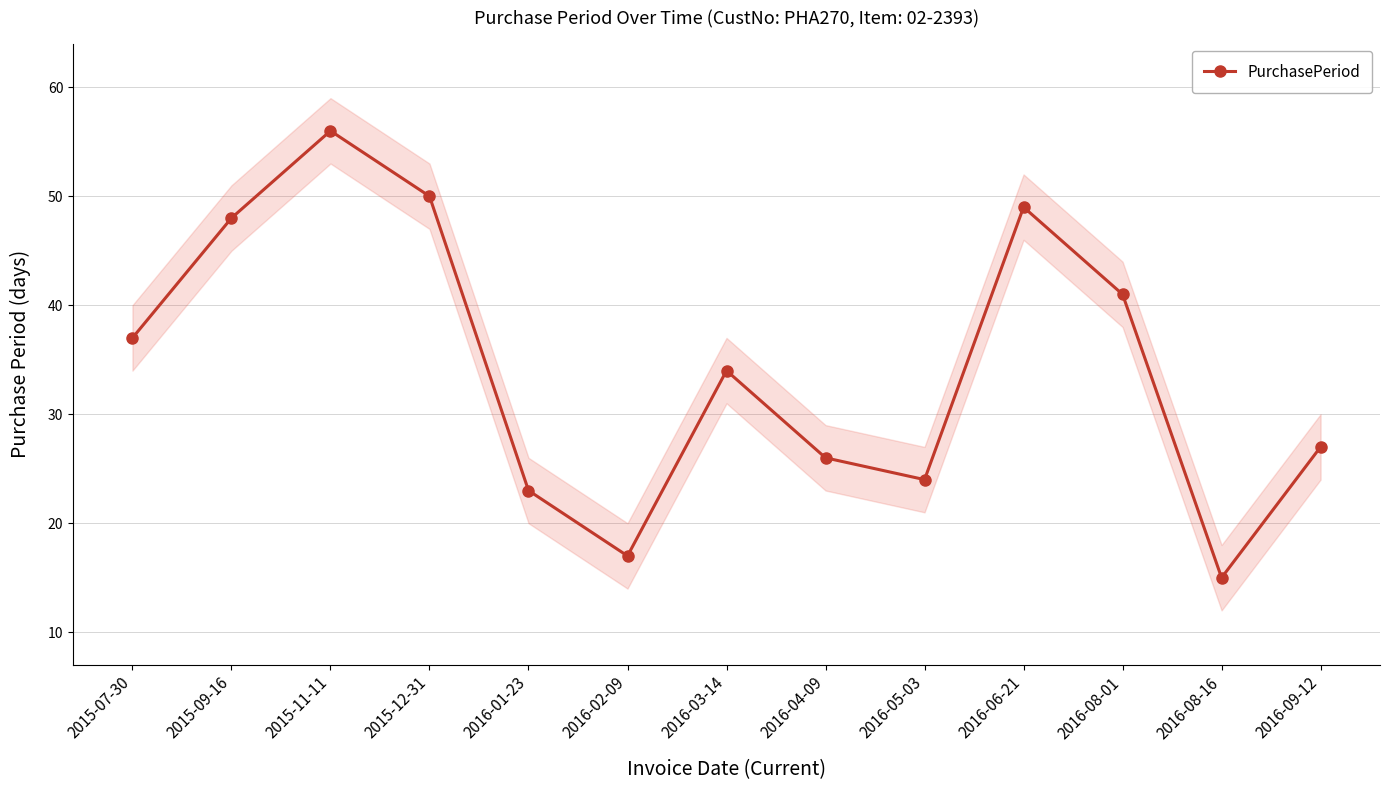

How many lines are shown in the chart?

1